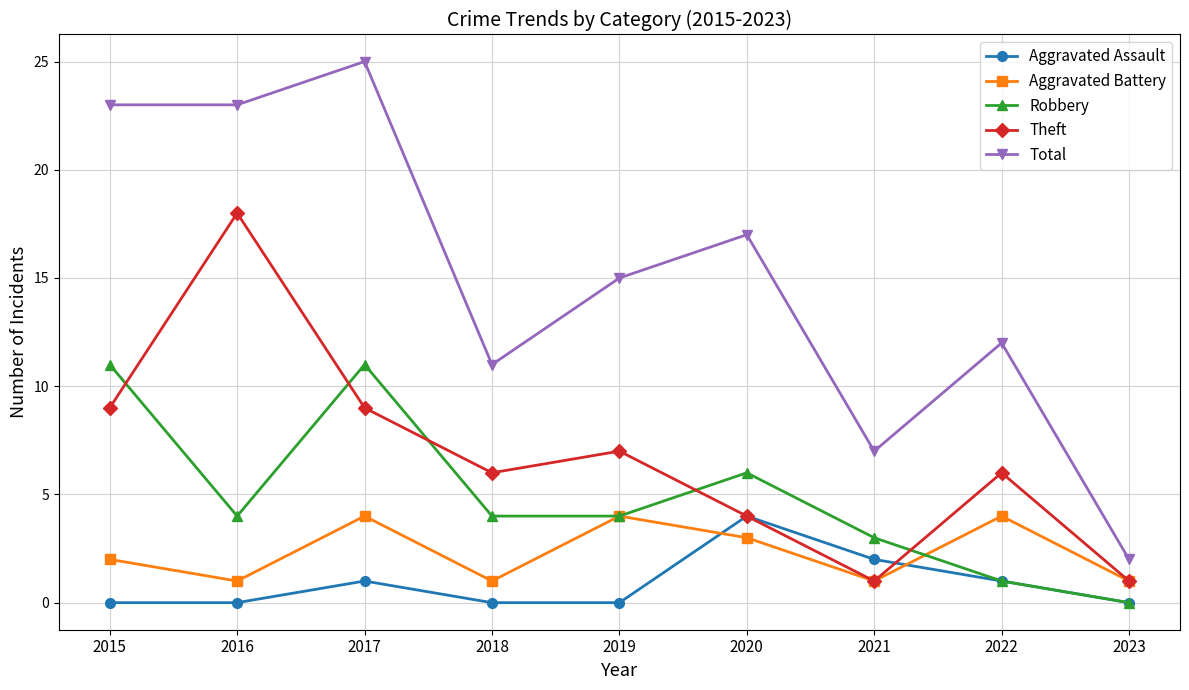

Which series has the largest range (max minus min)?

Total